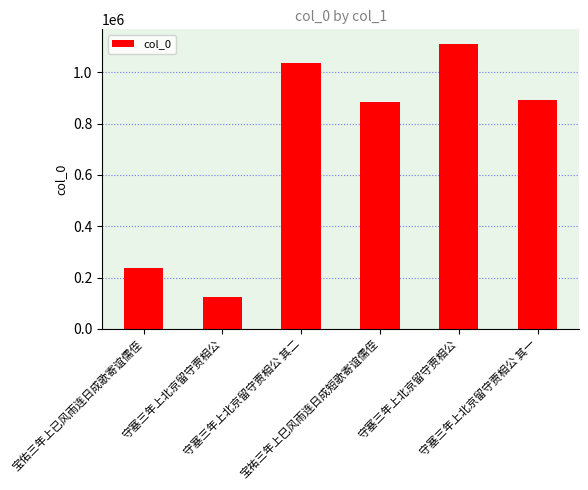

Rank the categories by value from lowest to highest.

守塞三年上北京留守贾相公, 宝佑三年上已风雨连日成歌寄谊儒侄, 宝祐三年上巳风雨连日成短歌寄谊儒侄, 守塞三年上北京留守贾相公 其一, 守塞三年上北京留守贾相公 其二, 守塞三年上北京留守贾相公